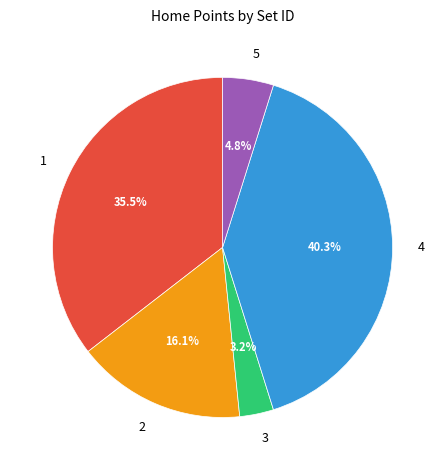

Which slice is the largest?

4